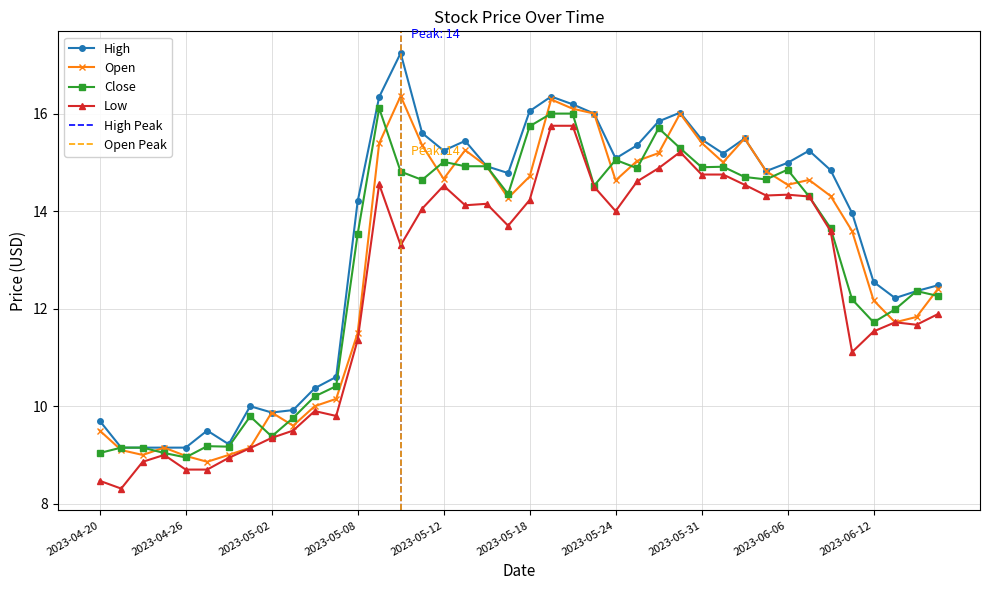

Count the number of data series in this chart.

4